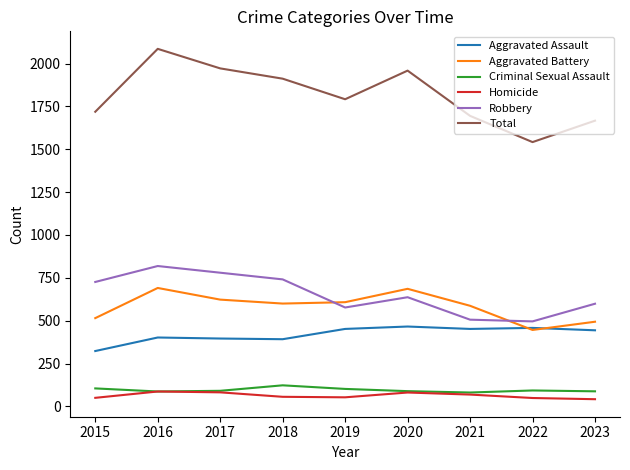

What is the difference between the Criminal Sexual Assault values at 2018 and 2020?

34